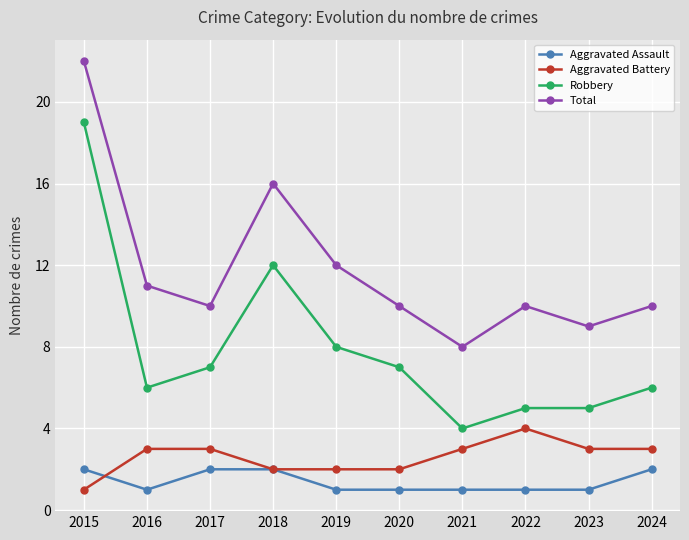

True or false: Robbery and Aggravated Battery cross at least once.

False